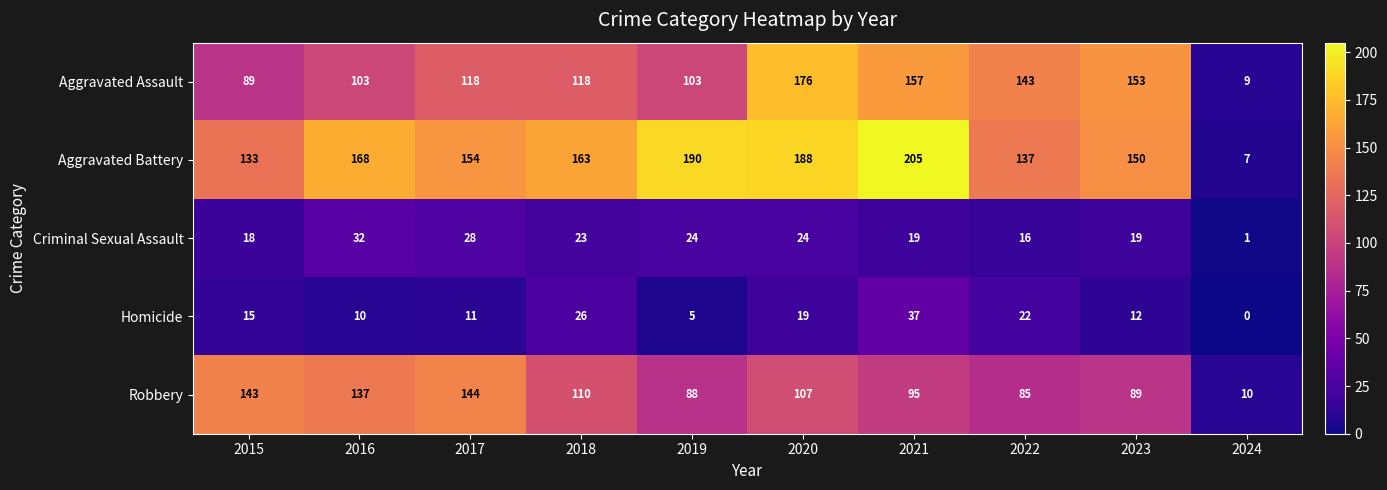

Rank the series at 2018 from lowest to highest value.

Criminal Sexual Assault, Homicide, Robbery, Aggravated Assault, Aggravated Battery